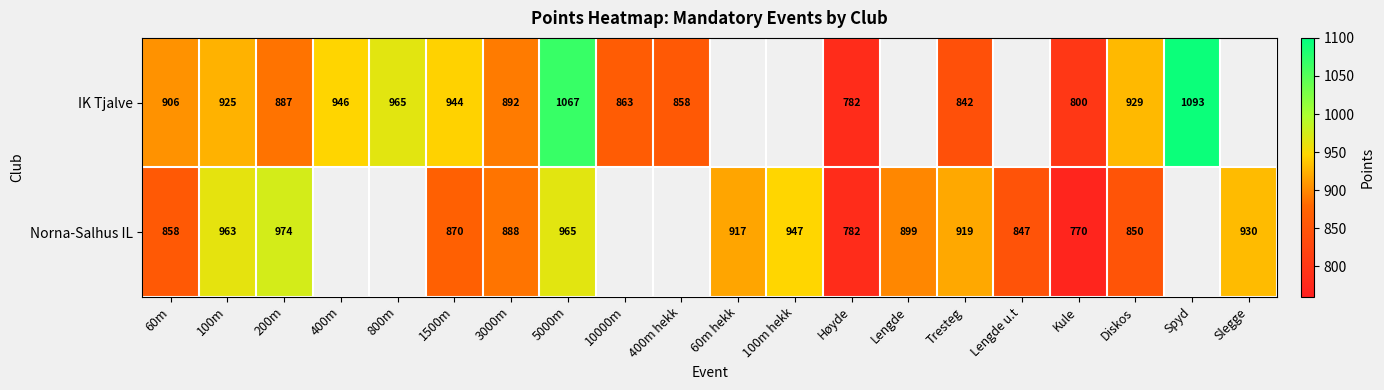

Between Slegge and Kule, which is larger?

Kule